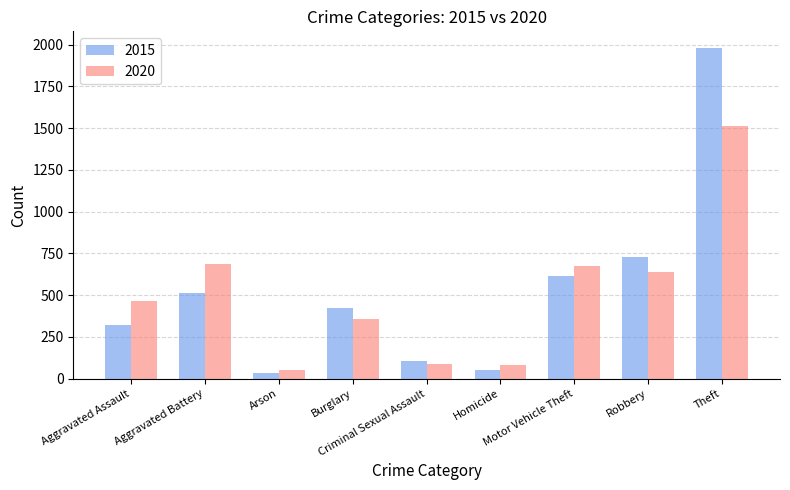

Rank the series by their average value, from lowest to highest.

2020, 2015